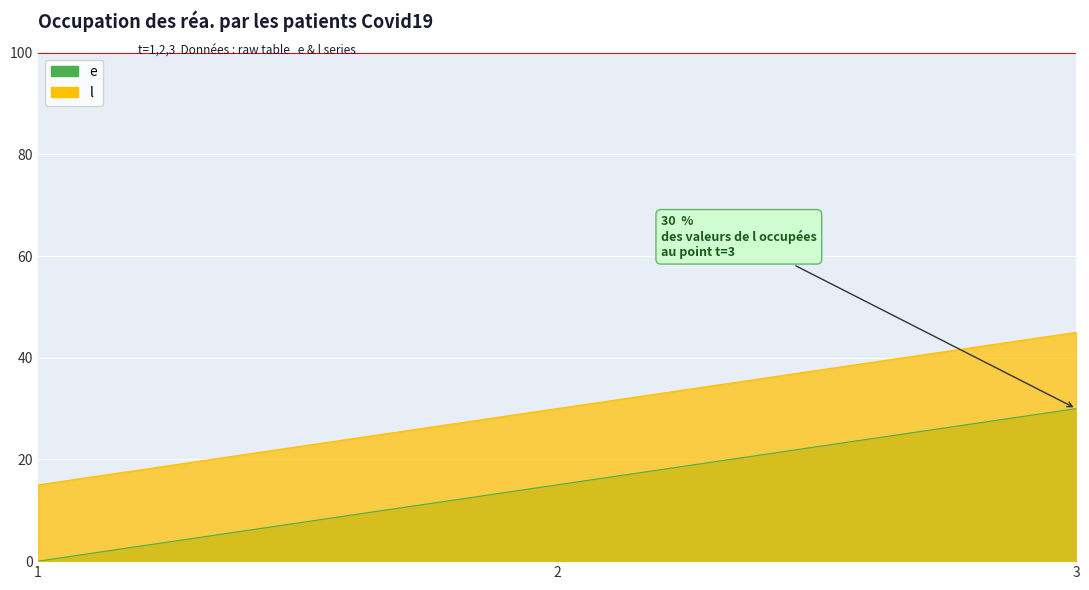

Rank the series by their average value, from highest to lowest.

l, e